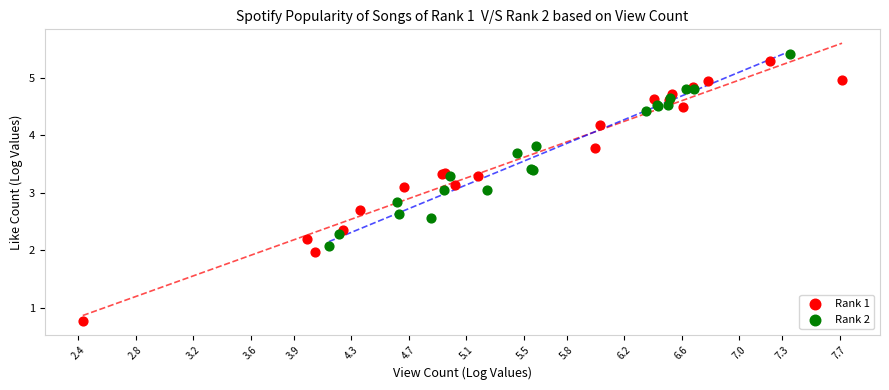

Which series reaches the maximum Y coordinate?

Rank 2